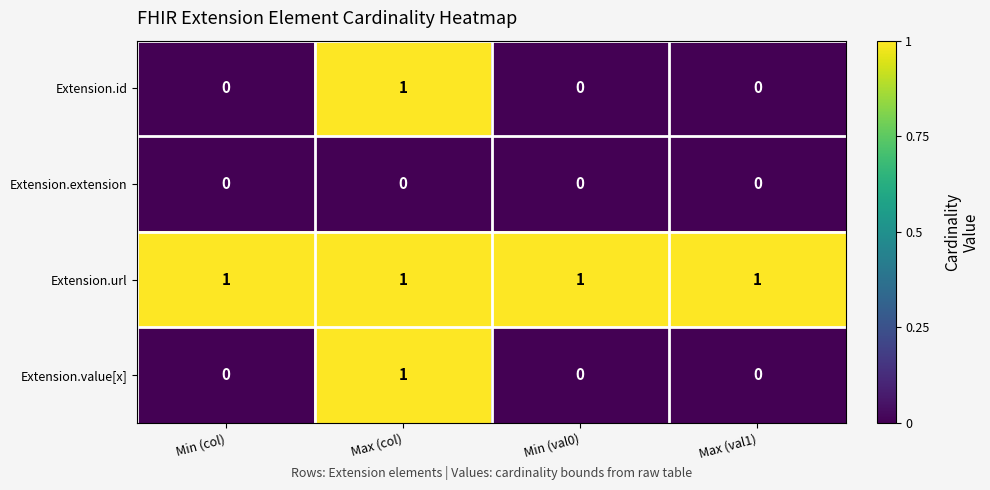

Reading left to right, extract all data points from this chart.

Extension.id: 0	1	0	0
Extension.extension: 0	0	0	0
Extension.url: 1	1	1	1
Extension.value[x]: 0	1	0	0